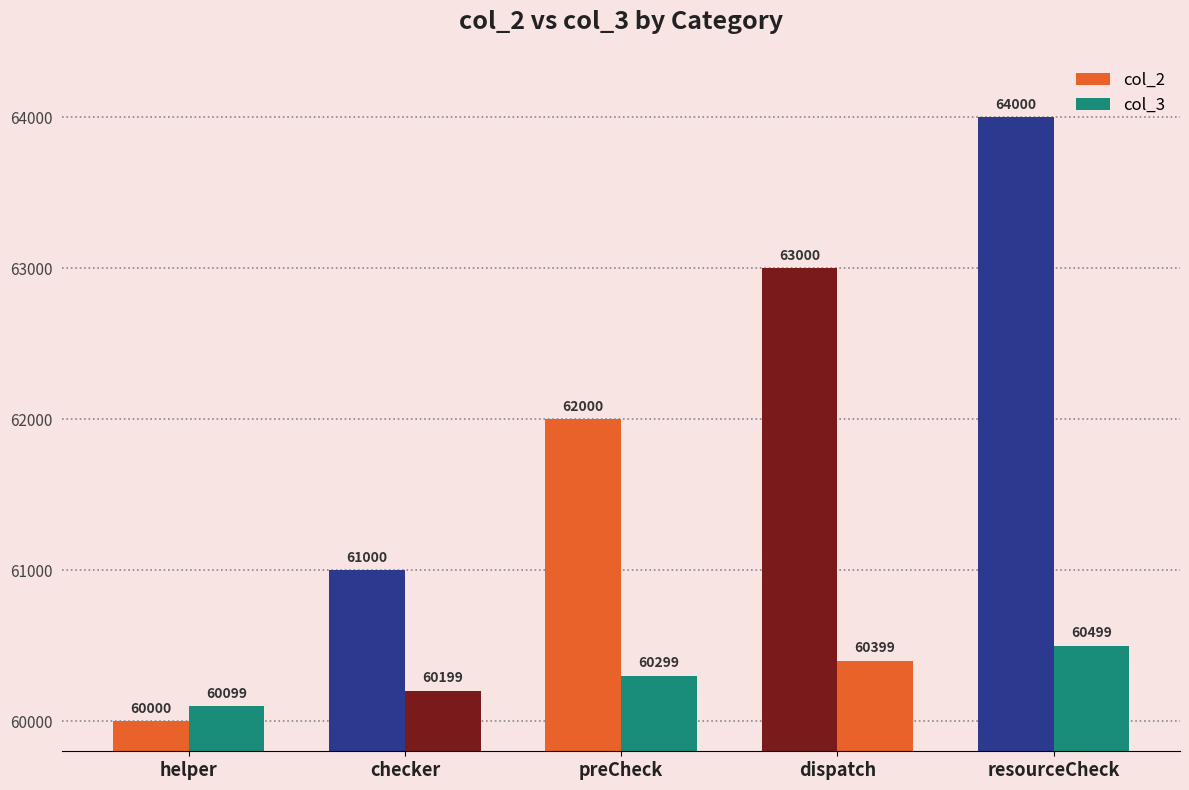

Which category has the lowest value across all series?

helper